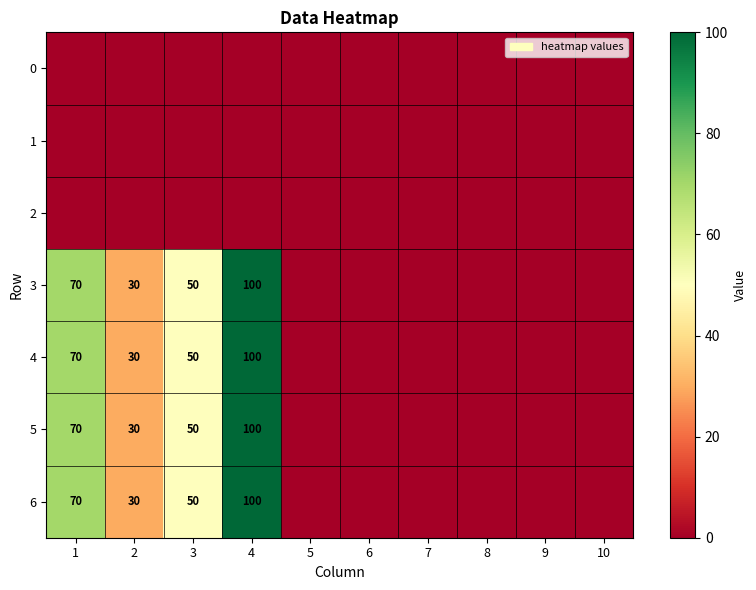

The 3 series shows 100 at 4. True or false?

True